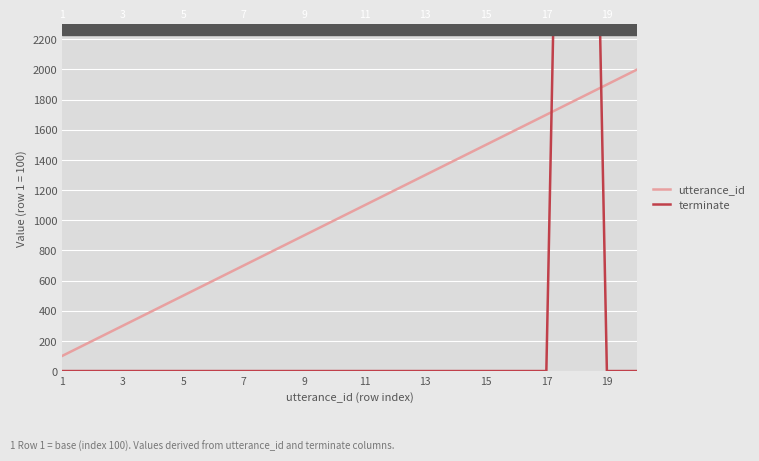

True or false: utterance_id has a value of 312 at 3.

False